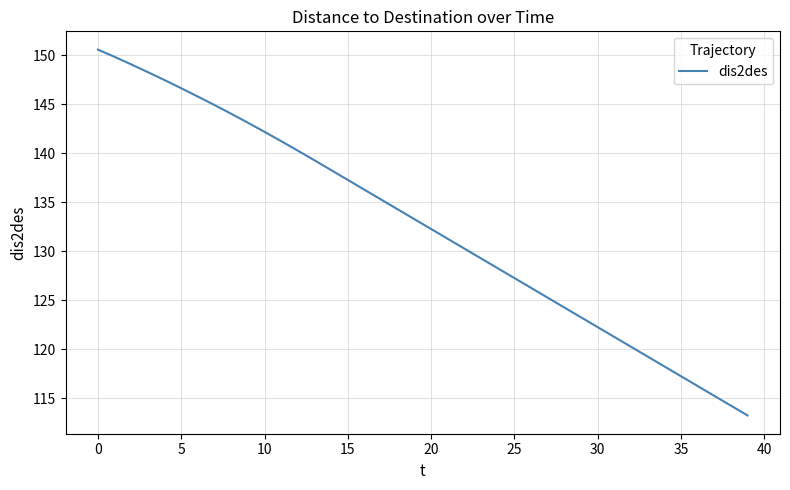

What is the maximum value shown in the chart?

150.6